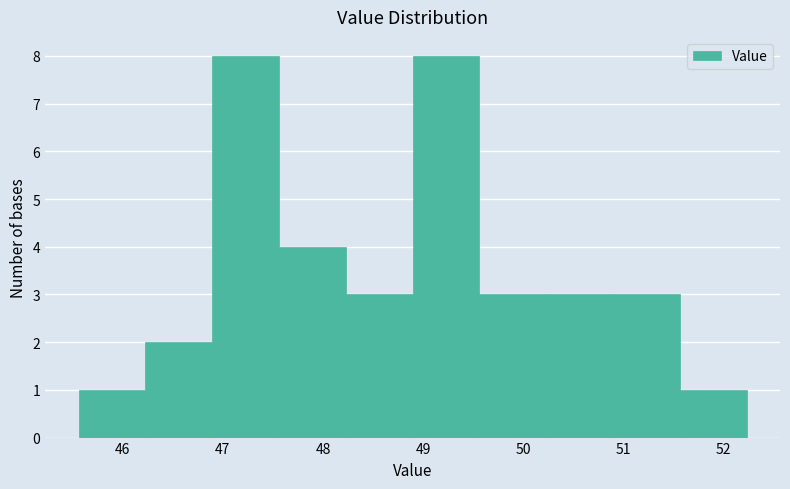

Reading left to right, list every bar in this chart as the range it spans on the x-axis followed by its height. Neither the bar edges nor the heights are printed on the chart, so give them approximately, as read against the axes.

45.6 to 46.2: 1
46.2 to 46.9: 2
46.9 to 47.6: 8
47.6 to 48.2: 4
48.2 to 48.9: 3
48.9 to 49.6: 8
49.6 to 50.2: 3
50.2 to 50.9: 3
50.9 to 51.6: 3
51.6 to 52.2: 1